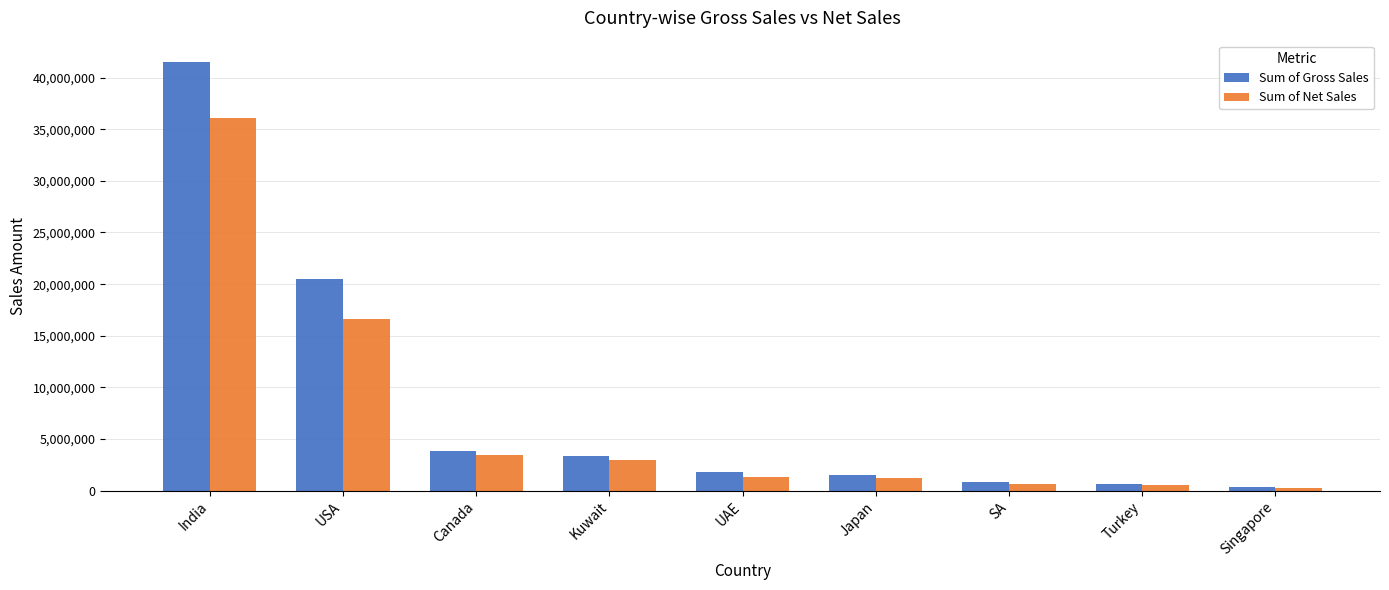

What is the average value of the Sum of Gross Sales series?

8269835.6